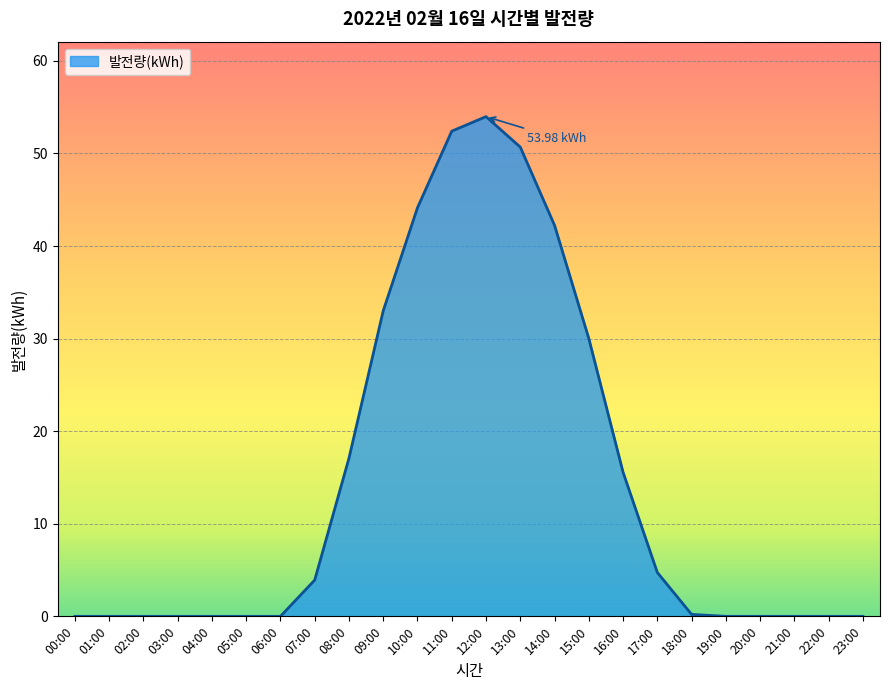

What is the maximum value shown in the chart?

54.0